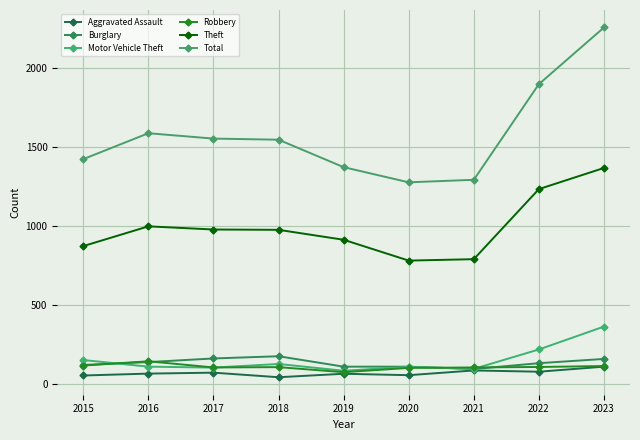

Does the chart display data point markers on the line(s)?

Yes